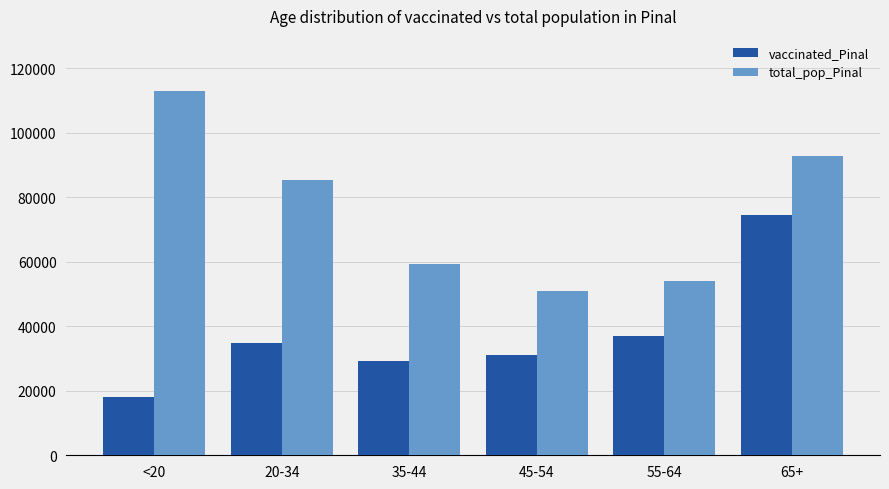

Which series has the largest total across all categories?

total_pop_Pinal